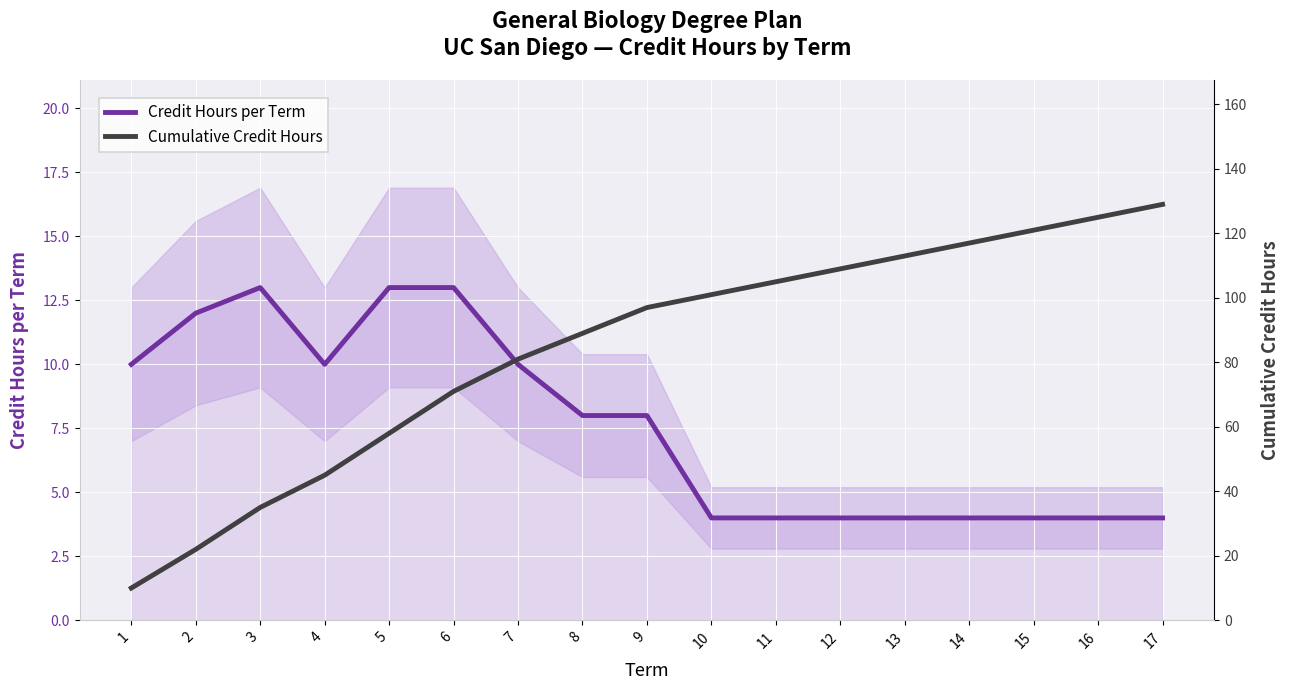

Reading left to right, transcribe all the data shown in this chart.

Credit Hours per Term: 1=10	2=12	3=13	4=10	5=13	6=13	7=10	8=8	9=8	10=4	11=4	12=4	13=4	14=4	15=4	16=4	17=4
Cumulative Credit Hours: 1=10	2=22	3=35	4=45	5=58	6=71	7=81	8=89	9=97	10=101	11=105	12=109	13=113	14=117	15=121	16=125	17=129